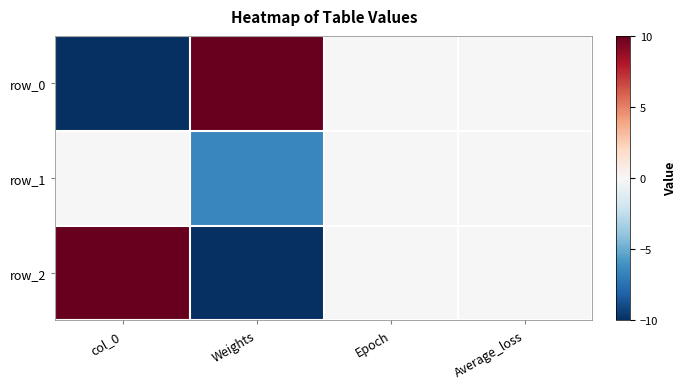

Rank the series by their maximum value, from highest to lowest.

row_0, row_2, row_1